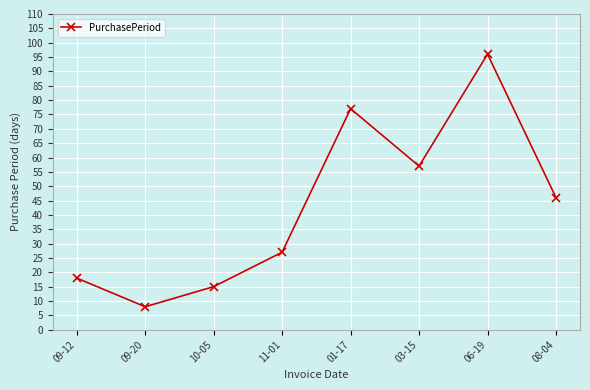

At which label does the data first exceed 46?

01-17